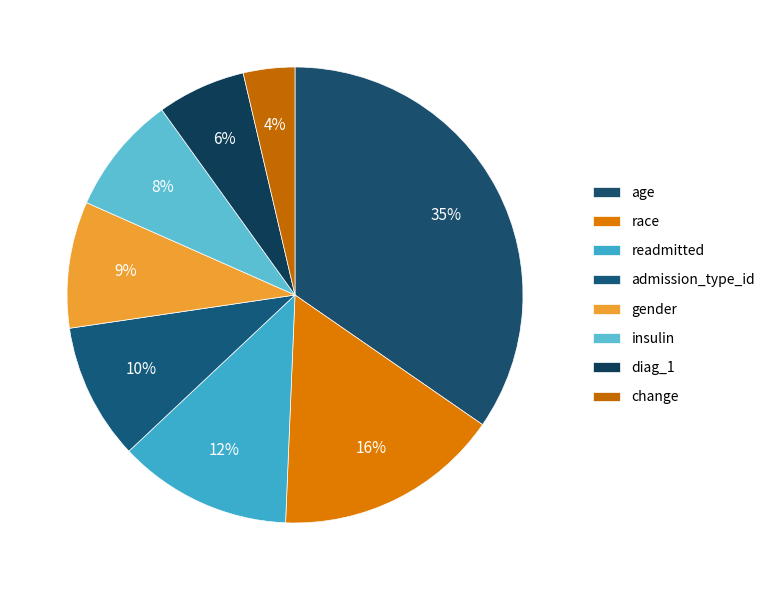

What is the change in value from age to diag_1?

-1.2